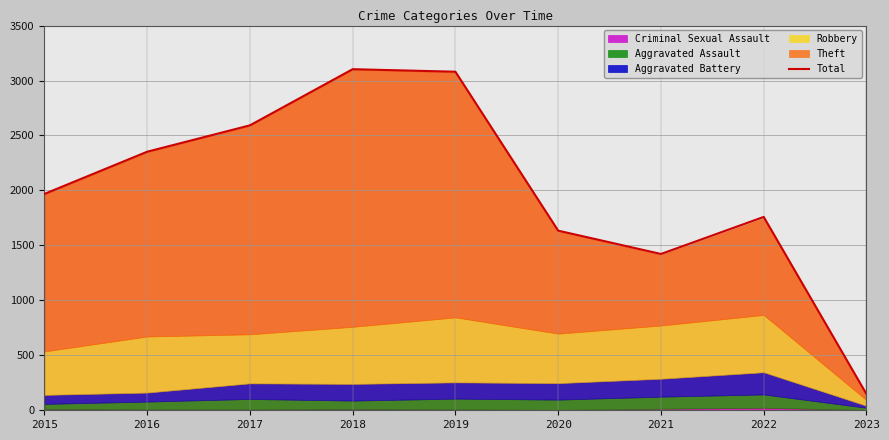

What is the sum of all values?

18057